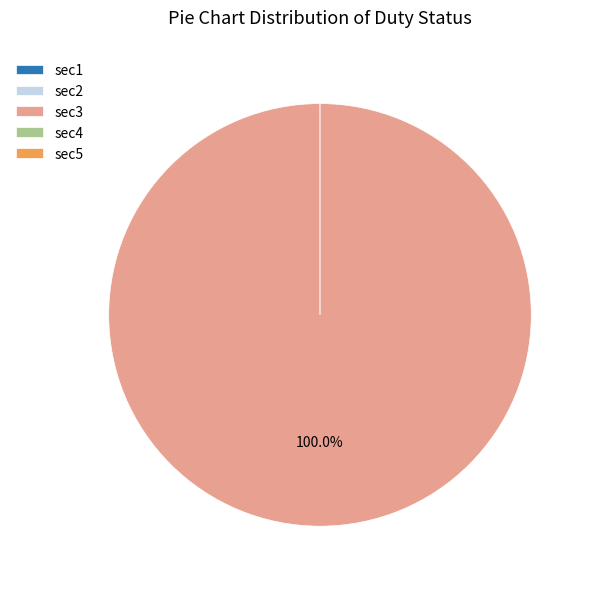

Rank the categories by value from highest to lowest.

sec3, sec1, sec2, sec4, sec5